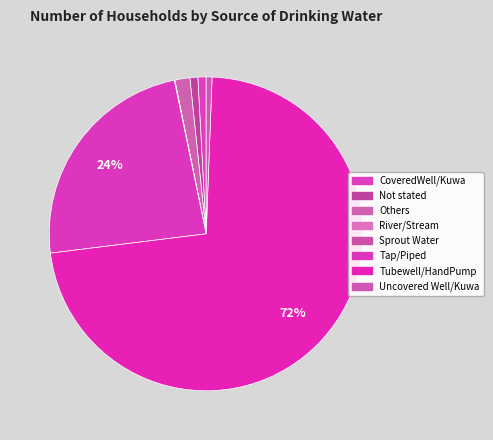

Rank the categories by value from highest to lowest.

Tubewell/HandPump, Tap/Piped, Others, CoveredWell/Kuwa, Not stated, Uncovered Well/Kuwa, Sprout Water, River/Stream